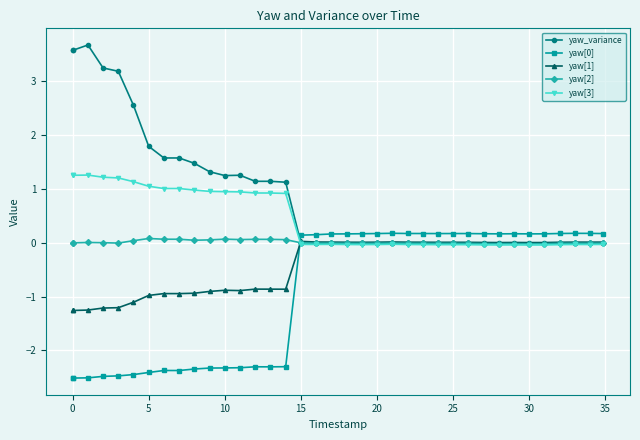

What is the difference between the maximum and minimum values in the yaw[2] series?

0.1